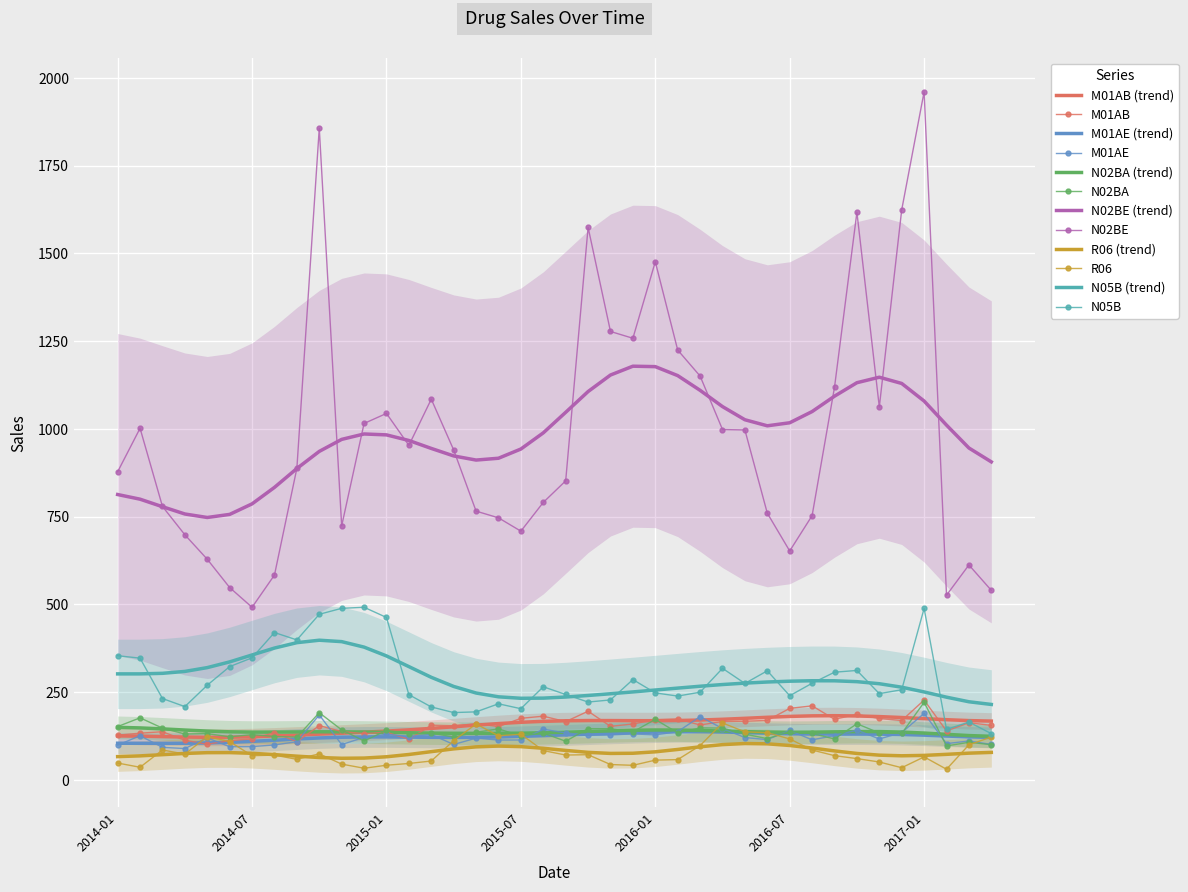

Reading left to right, extract all data points from this chart.

M01AB: 127.7	133.3	137.4	113.1	101.8	112.1	117.1	134.8	108.8	154.8	138.1	131.9	135.9	115.7	156.0	154.5	160.0	151.9	175.6	181.7	166.2	195.8	152.8	159.5	171.7	173.8	156.6	166.6	167.4	169.7	204.0	211.1	173.0	186.8	175.2	169.3	227.6	139.7	162.8	155.6
M01AE: 99.1	126.0	93.0	89.5	119.9	94.7	95.0	99.8	109.1	185.2	100.9	121.4	130.3	123.7	129.4	101.1	119.1	113.7	113.8	144.5	134.1	127.2	128.2	131.3	128.4	137.5	180.6	146.5	120.9	115.0	141.0	114.4	126.2	142.1	116.8	135.1	189.7	103.5	111.1	101.2
N02BA: 152.1	177.0	147.7	130.9	132.1	122.9	129.3	123.8	122.1	191.6	142.7	111.1	141.0	131.8	133.8	122.1	136.0	145.5	125.5	133.4	110.4	146.2	145.9	137.0	172.5	134.2	148.4	147.7	130.6	117.8	137.9	132.7	116.7	160.2	133.8	132.4	221.2	97.0	107.3	100.5
N02BE: 878.0	1001.9	779.3	698.5	628.8	548.2	491.9	583.9	887.8	1856.8	723.8	1015.7	1044.2	953.2	1084.8	940.2	765.9	746.8	708.8	790.8	852.1	1574.3	1277.7	1258.3	1476.3	1224.9	1150.7	998.3	997.1	760.0	652.4	753.0	1118.7	1617.3	1062.7	1624.3	1960.6	526.4	612.5	540.2
R06: 48.2	36.2	85.4	73.7	123.7	109.3	69.1	70.8	58.8	74.5	45.2	33.4	42.0	47.0	54.0	112.0	159.5	125.8	130.3	83.7	71.0	72.0	44.0	41.7	56.5	58.0	97.8	162.4	137.1	134.8	116.8	85.3	69.3	60.9	51.2	34.9	65.8	30.6	100.1	122.4
N05B: 354.0	347.0	232.0	209.0	270.0	323.0	348.0	420.0	399.0	472.0	489.0	492.0	463.0	243.0	208.0	192.0	194.0	217.0	203.0	265.5	243.5	222.0	228.0	286.0	248.0	239.0	250.0	318.0	275.0	311.0	240.0	275.5	307.0	312.0	246.0	257.0	488.8	144.0	165.0	132.0